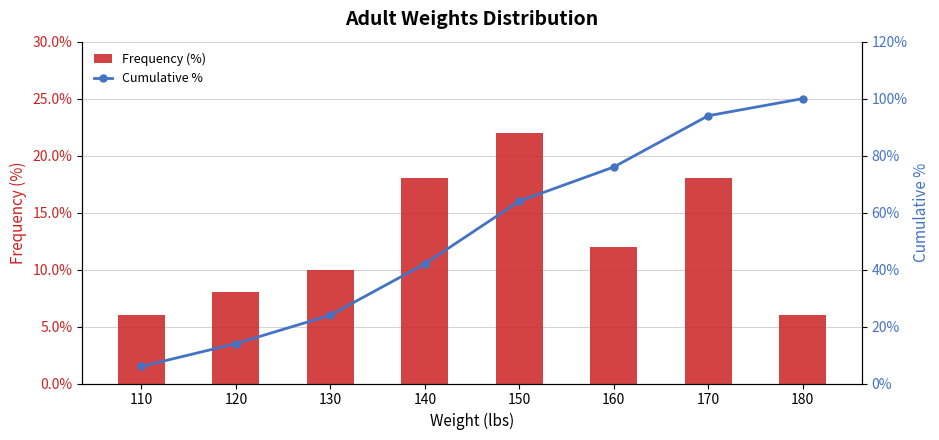

Which category has the highest value in the Frequency (%) series?

150